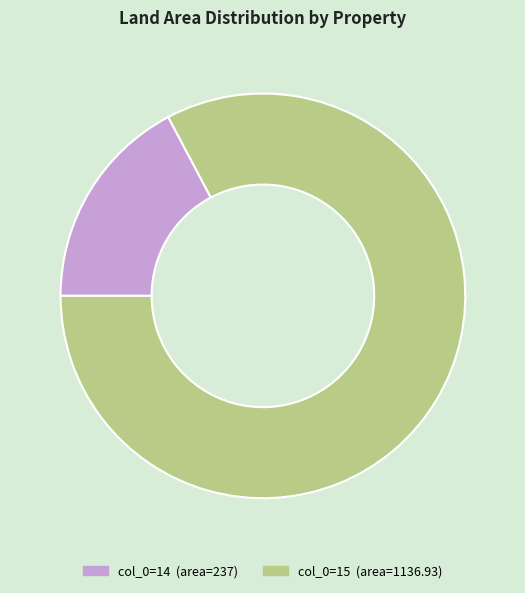

Does any single category account for the majority?

Yes